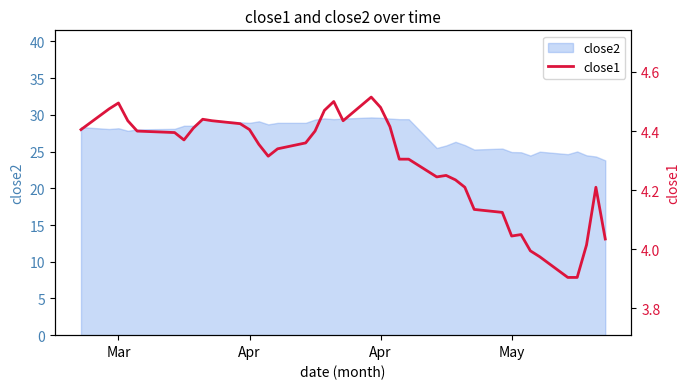

At which label does the data first exceed 4?

Mar